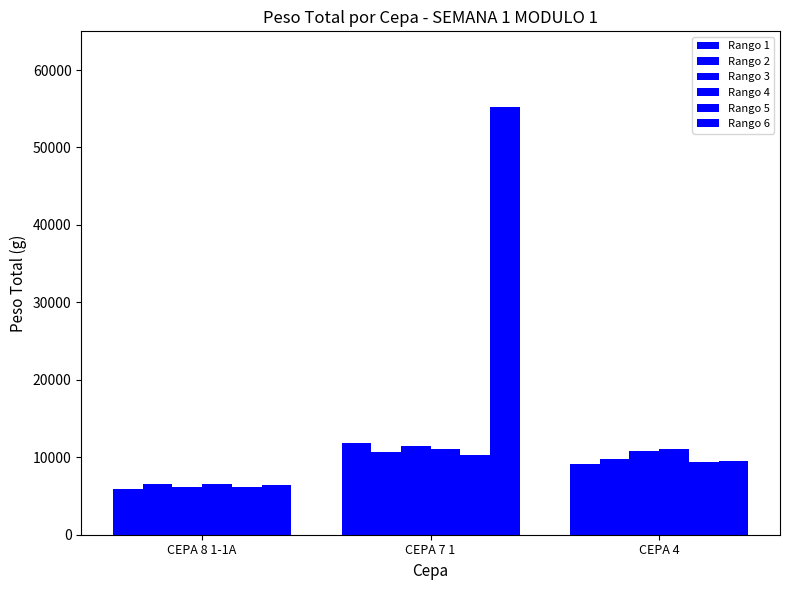

The value of Rango 1 at CEPA 7 1 is 11797. True or false?

True